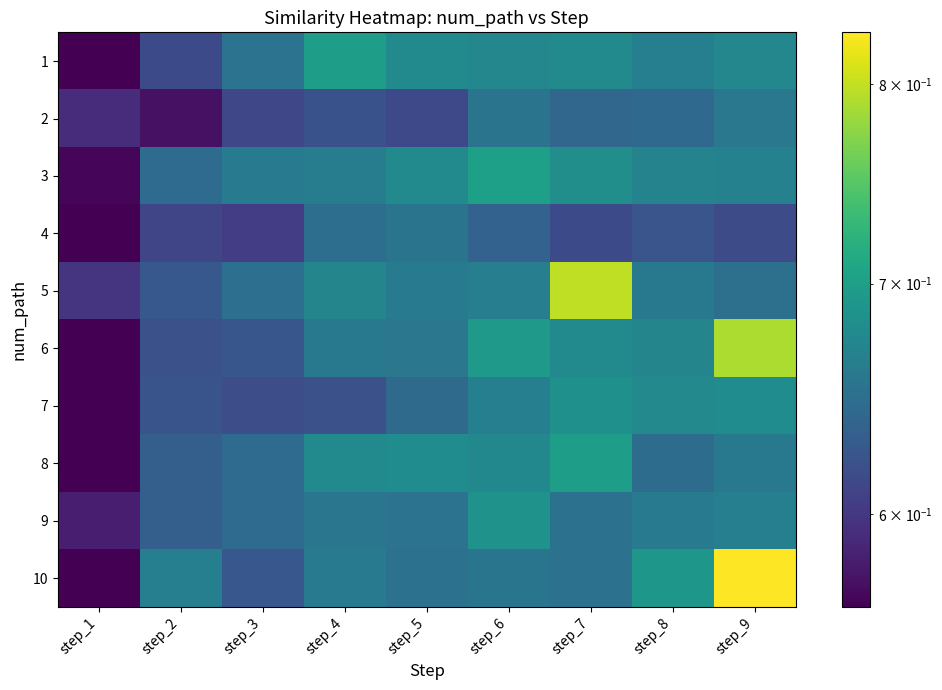

Which has a higher value, step_7 or step_4?

step_4